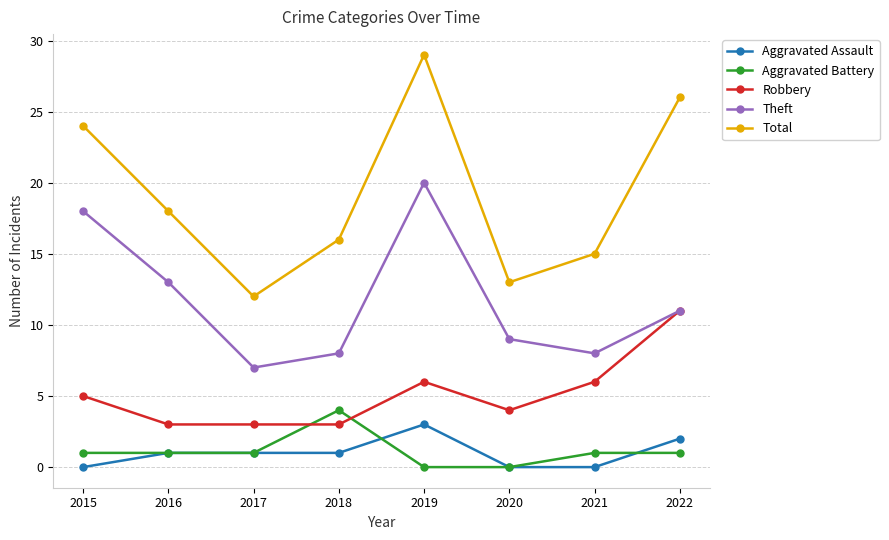

Reading right to left, list all the values displayed in this chart.

Aggravated Assault: 2022=2	2021=0	2020=0	2019=3	2018=1	2017=1	2016=1	2015=0
Aggravated Battery: 2022=1	2021=1	2020=0	2019=0	2018=4	2017=1	2016=1	2015=1
Robbery: 2022=11	2021=6	2020=4	2019=6	2018=3	2017=3	2016=3	2015=5
Theft: 2022=11	2021=8	2020=9	2019=20	2018=8	2017=7	2016=13	2015=18
Total: 2022=26	2021=15	2020=13	2019=29	2018=16	2017=12	2016=18	2015=24